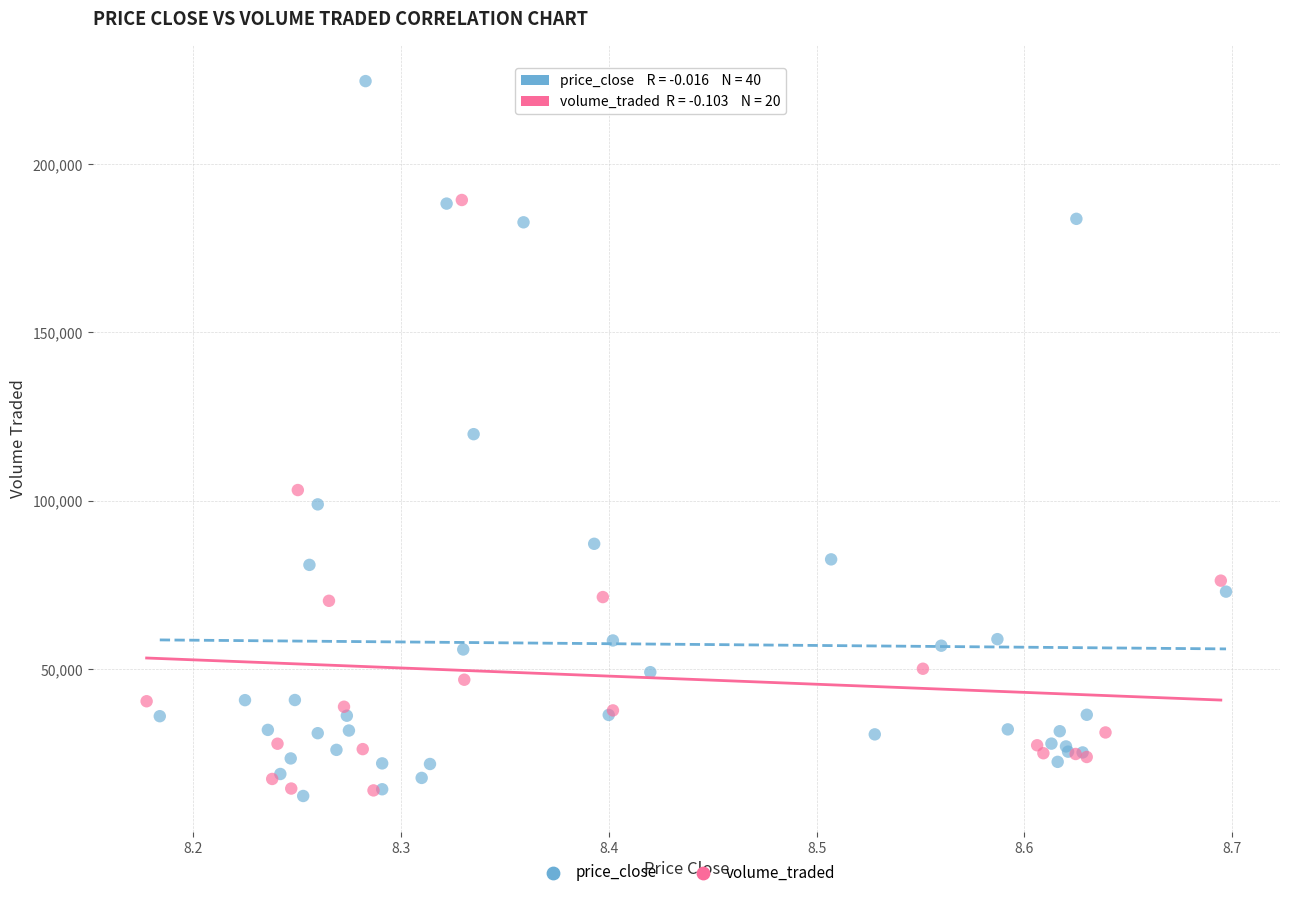

Which series has the largest Y range (max minus min)?

price_close